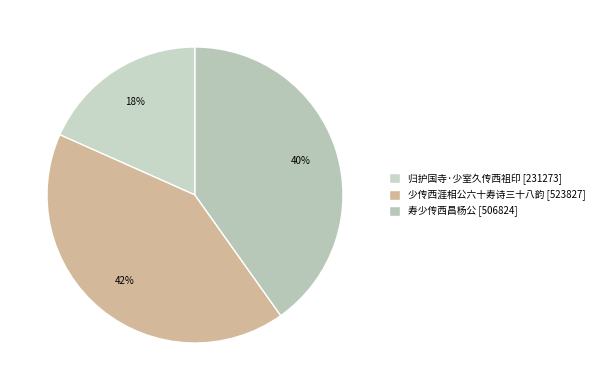

Between 寿少传西昌杨公 and 少传西涯相公六十寿诗三十八韵, which is larger?

少传西涯相公六十寿诗三十八韵